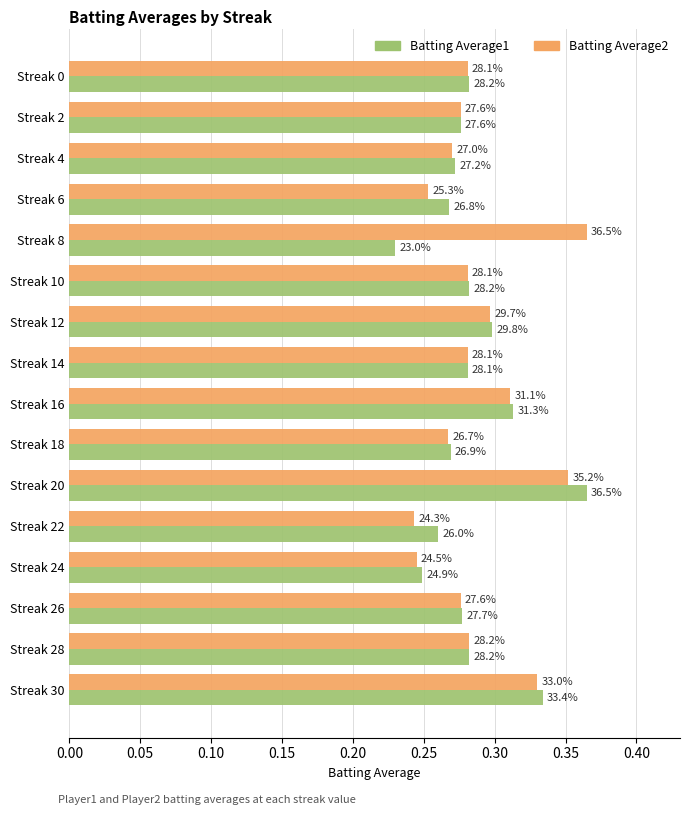

Rank the series by their maximum value, from lowest to highest.

Batting Average1, Batting Average2